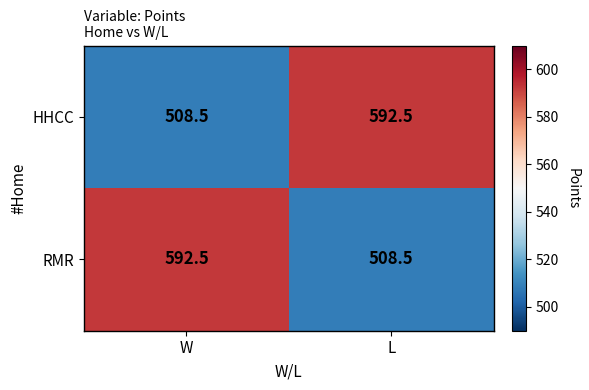

Count the number of data series in this chart.

2